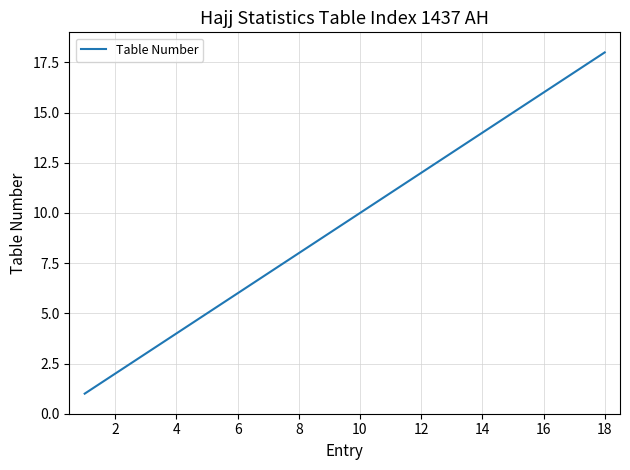

What is the greatest value displayed?

18